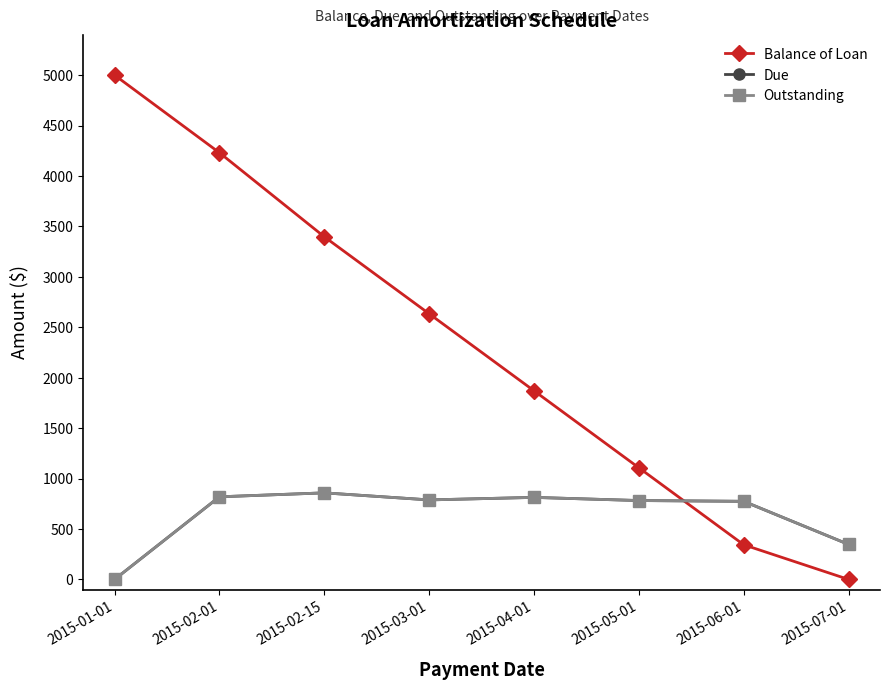

Does the chart have visible grid lines?

No